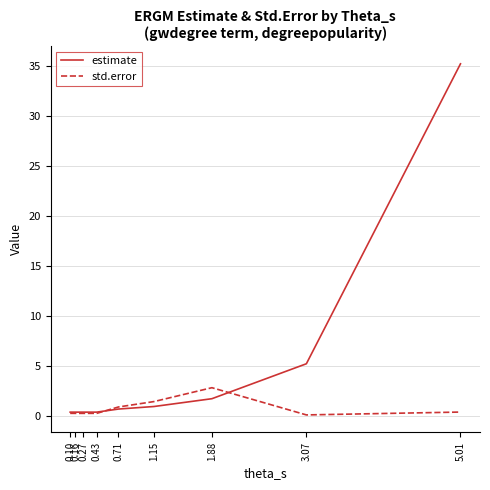

Which series changed the most between 0.71 and 3.07?

estimate